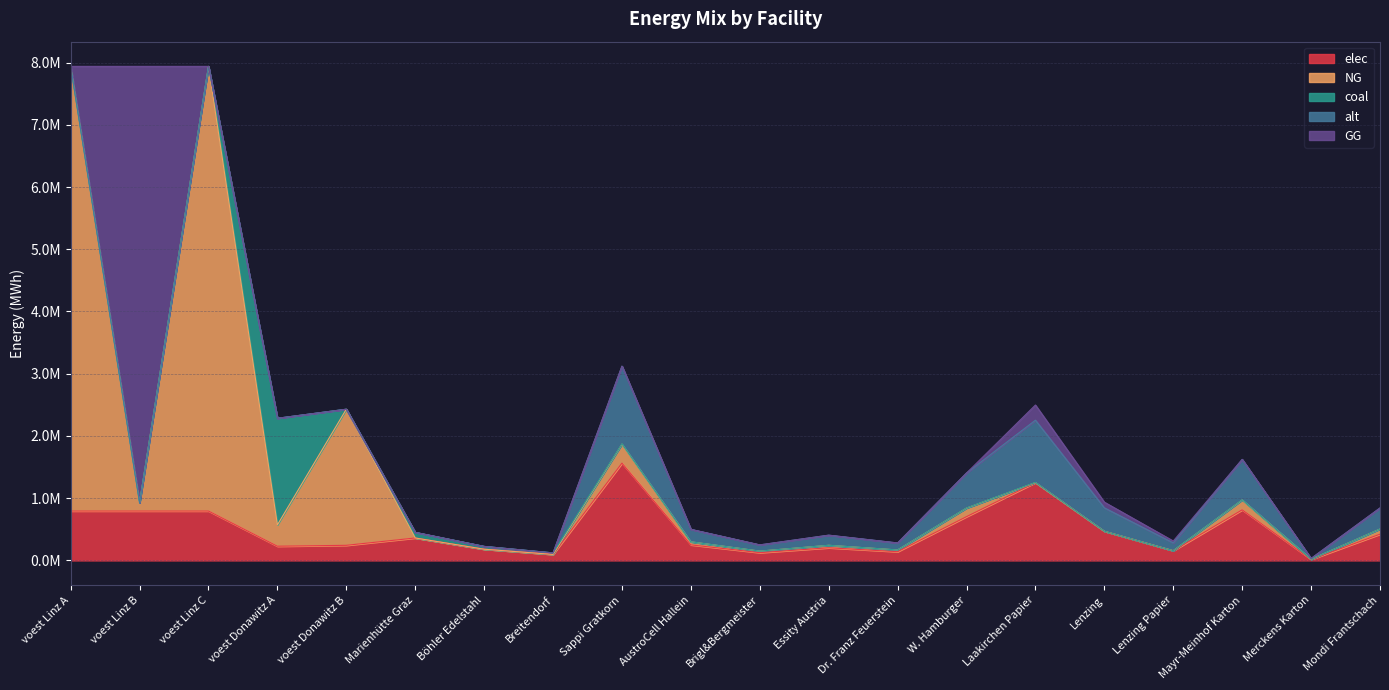

Which series has the widest spread of values?

NG